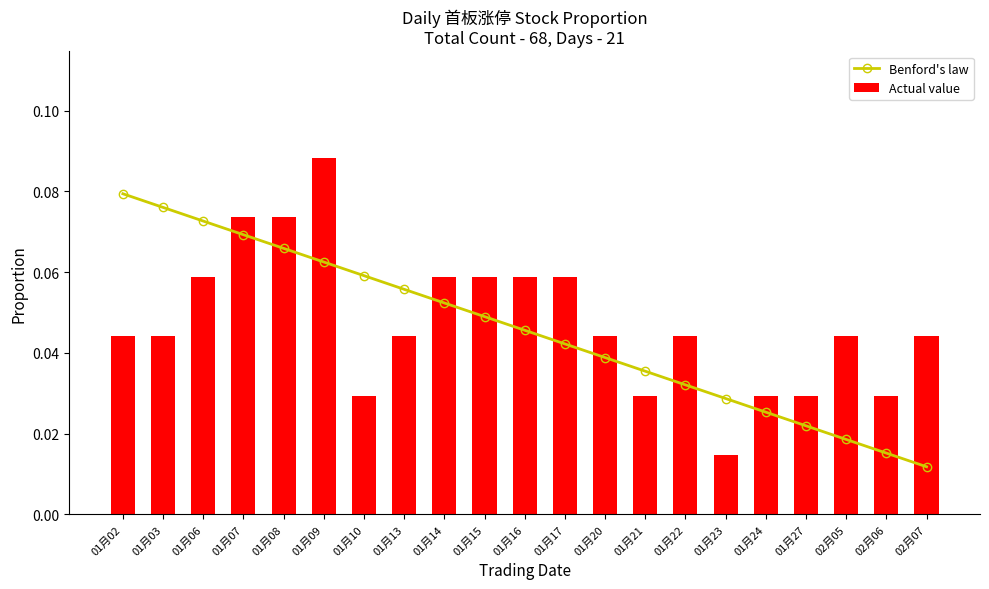

Are the bars horizontal?

No